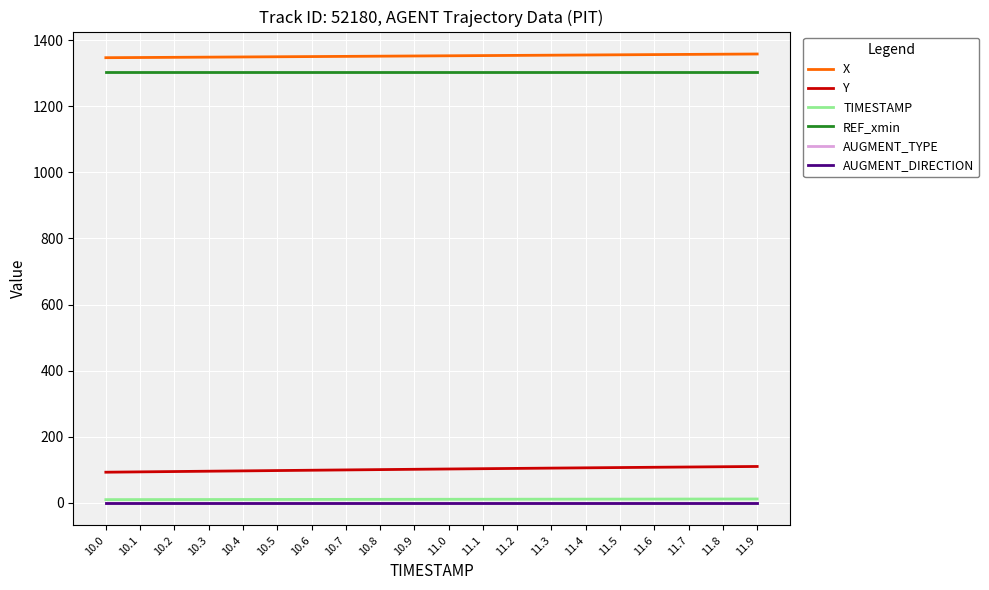

True or false: TIMESTAMP and AUGMENT_TYPE cross at least once.

False